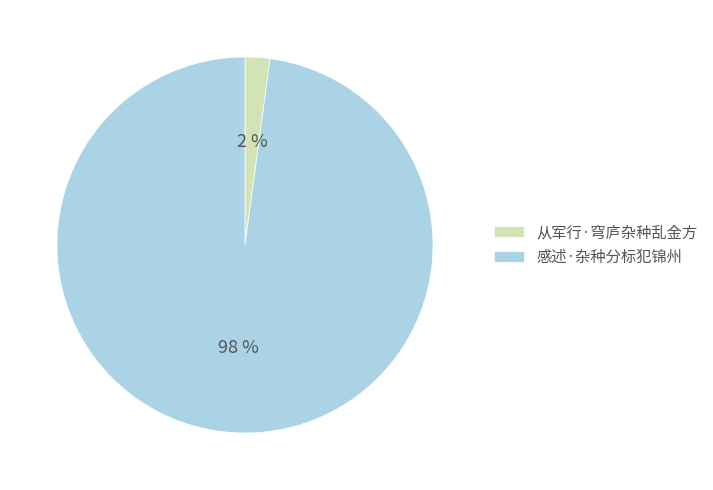

Does 从军行·穹庐杂种乱金方 represent more than half of the total?

No